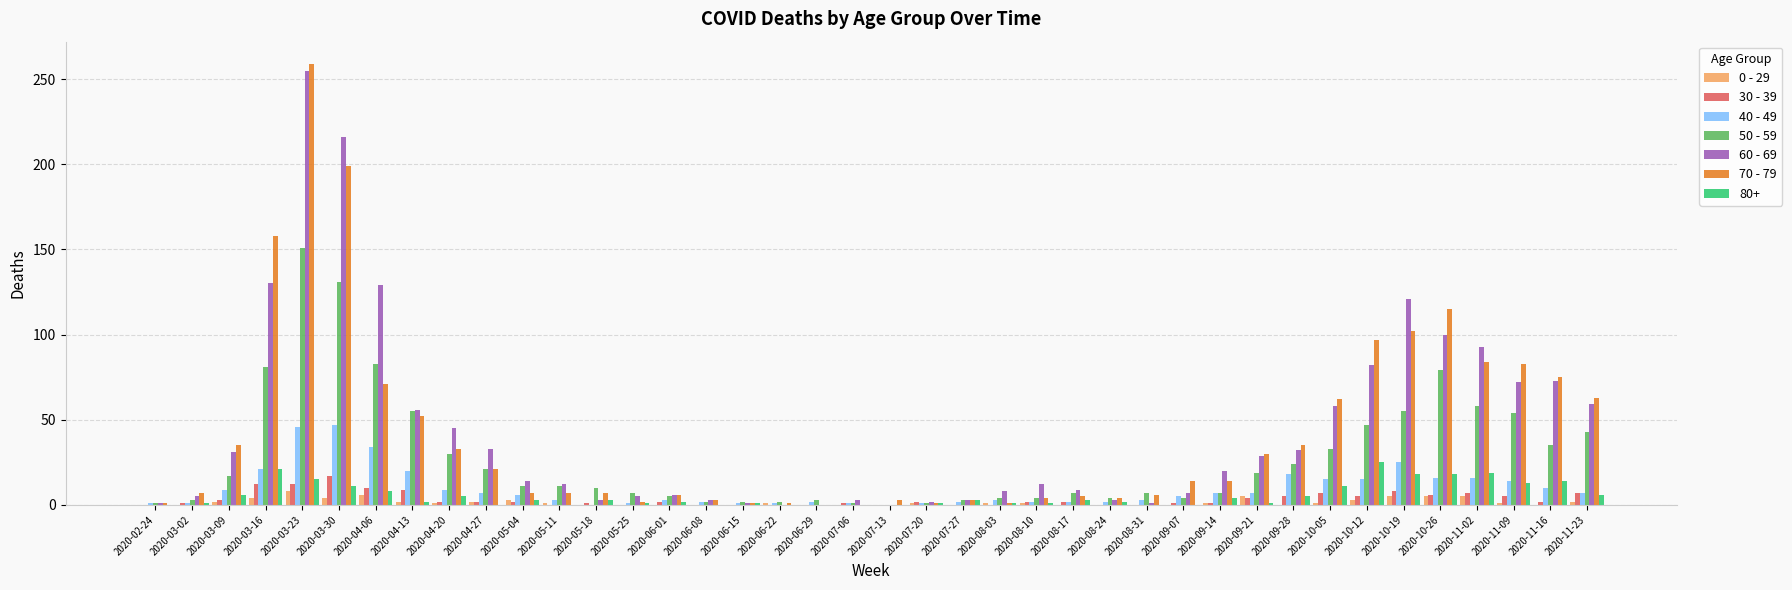

At which category is the sum across all series the highest?

2020-03-23